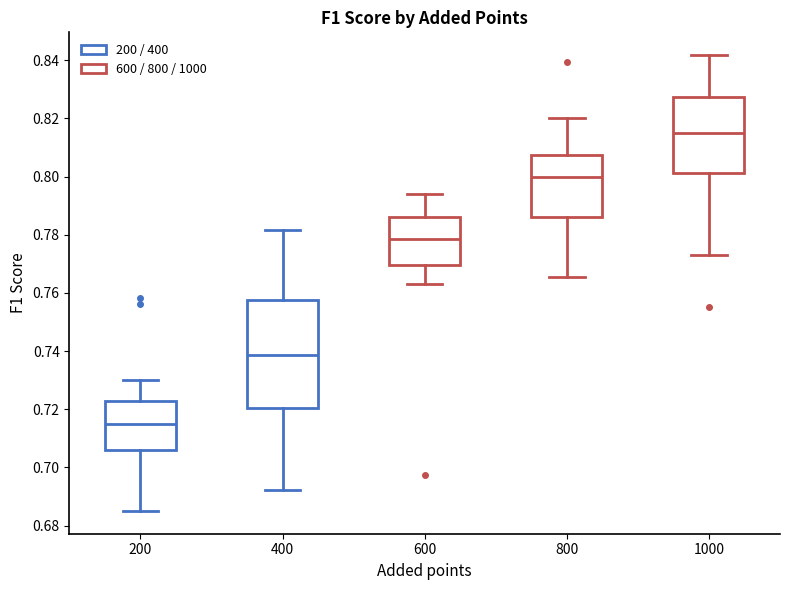

Reading left to right, read every box against the y-axis: the position of its median line, the range the box covers, and the ends of its whiskers. The values are not printed on the chart, so give them approximately, as read against the axis.

200: median 0.716, box 0.706 to 0.722, whiskers 0.686 to 0.730
400: median 0.738, box 0.720 to 0.758, whiskers 0.692 to 0.782
600: median 0.778, box 0.770 to 0.786, whiskers 0.762 to 0.794
800: median 0.800, box 0.786 to 0.808, whiskers 0.766 to 0.820
1000: median 0.816, box 0.802 to 0.828, whiskers 0.774 to 0.842